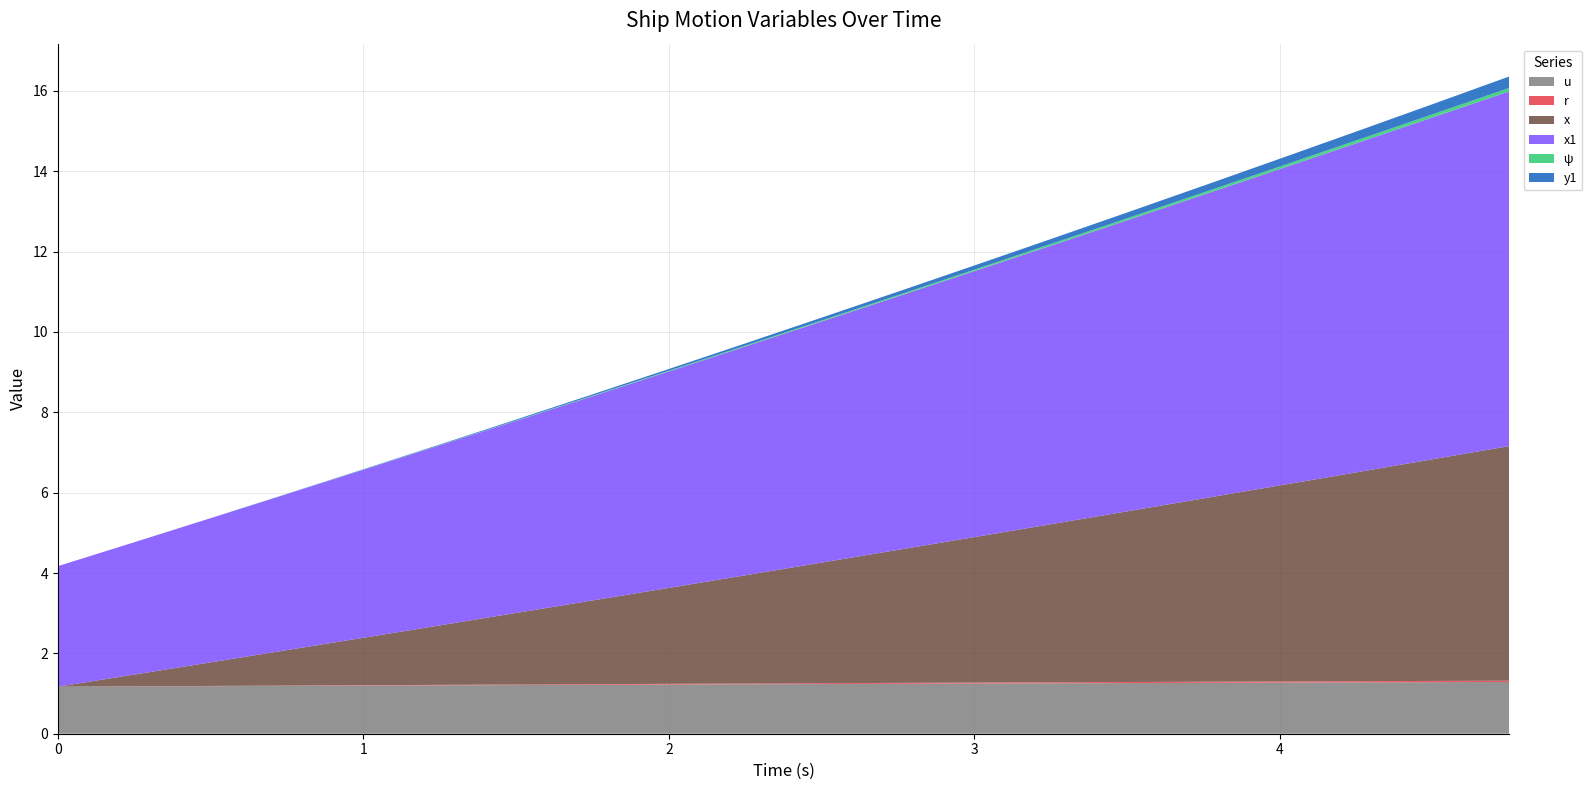

Reading left to right, list all the values displayed in this chart.

u: 1.2	1.2	1.2	1.2	1.2	1.2	1.2	1.2	1.2	1.2	1.2	1.2	1.2	1.3	1.3	1.3	1.3	1.3	1.3	1.3
r: 0.0	0.0	0.0	0.0	0.0	0.0	0.0	0.0	0.0	0.0	0.0	0.0	0.0	0.0	0.0	0.0	0.0	0.0	0.0	0.0
x: 0.0	0.3	0.6	0.9	1.2	1.5	1.8	2.1	2.4	2.7	3.0	3.3	3.6	3.9	4.2	4.6	4.9	5.2	5.5	5.8
x1: 3.0	3.3	3.6	3.9	4.2	4.5	4.8	5.1	5.4	5.7	6.0	6.3	6.6	6.9	7.2	7.6	7.9	8.2	8.5	8.8
ψ: 0.0	0.0	0.0	0.0	0.0	0.0	0.0	0.0	0.0	0.0	0.0	0.0	0.0	0.0	0.0	0.1	0.1	0.1	0.1	0.1
y1: 0.0	0.0	0.0	0.0	0.0	0.0	0.0	0.0	0.0	0.1	0.1	0.1	0.1	0.1	0.1	0.2	0.2	0.2	0.3	0.3